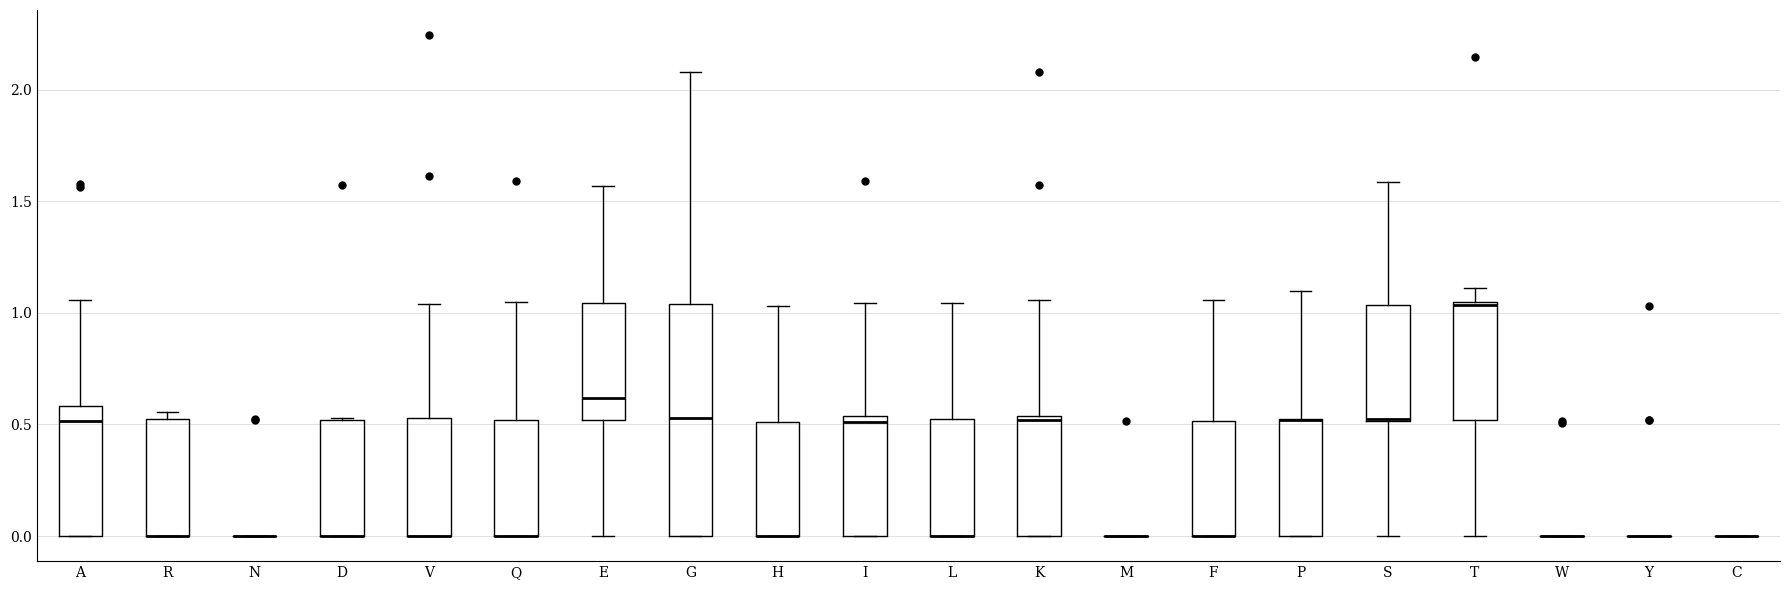

Which box is the tallest, from its lower edge to its upper edge?

G